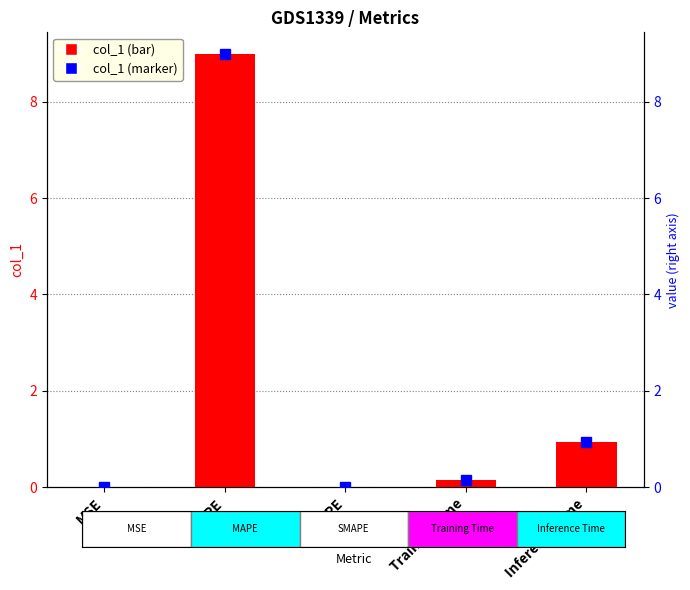

How many categories are shown in the chart?

5